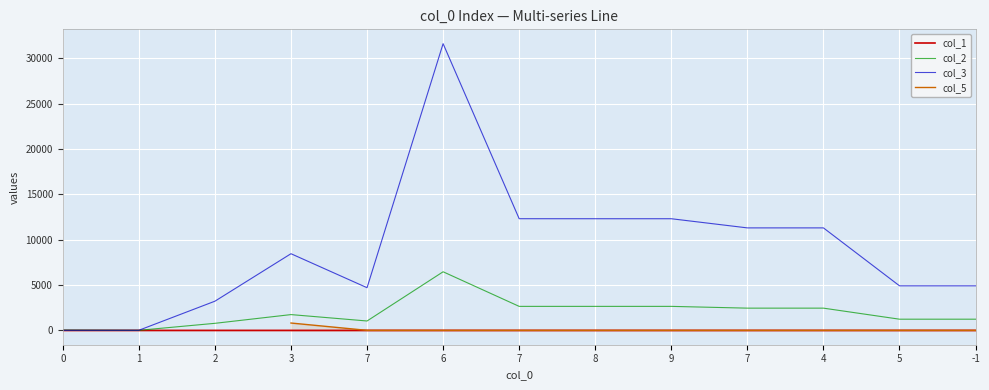

At how many categories does at least one series exceed 19883?

1